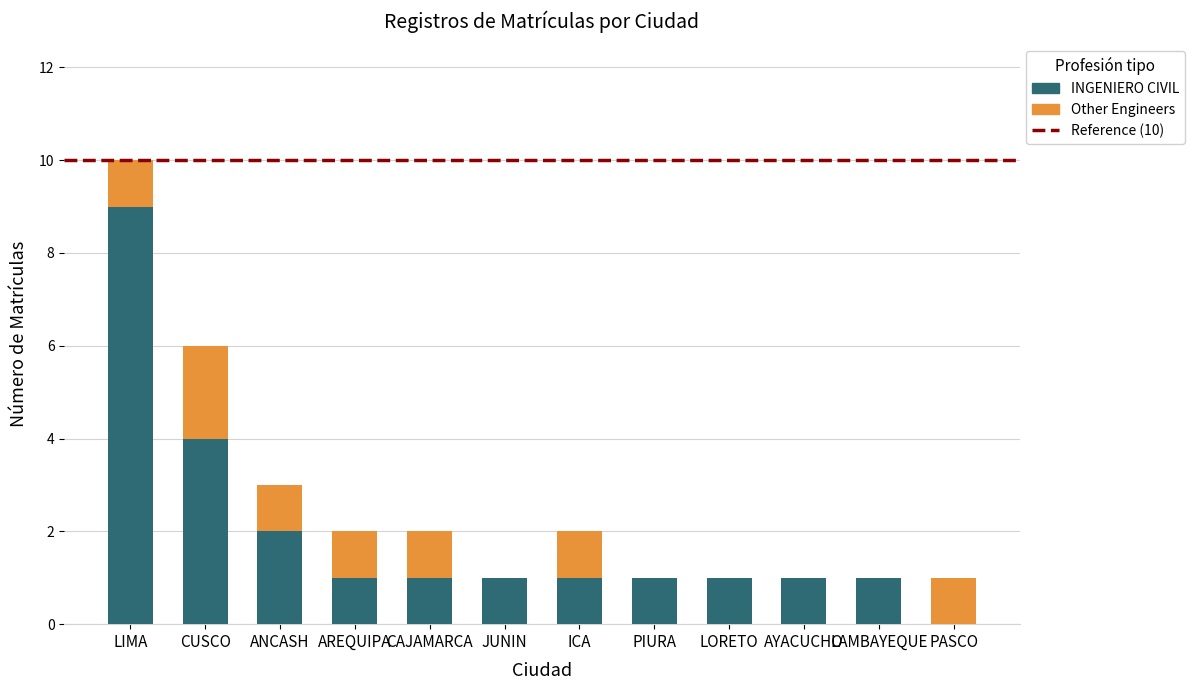

At which category is the sum across all series the highest?

LIMA